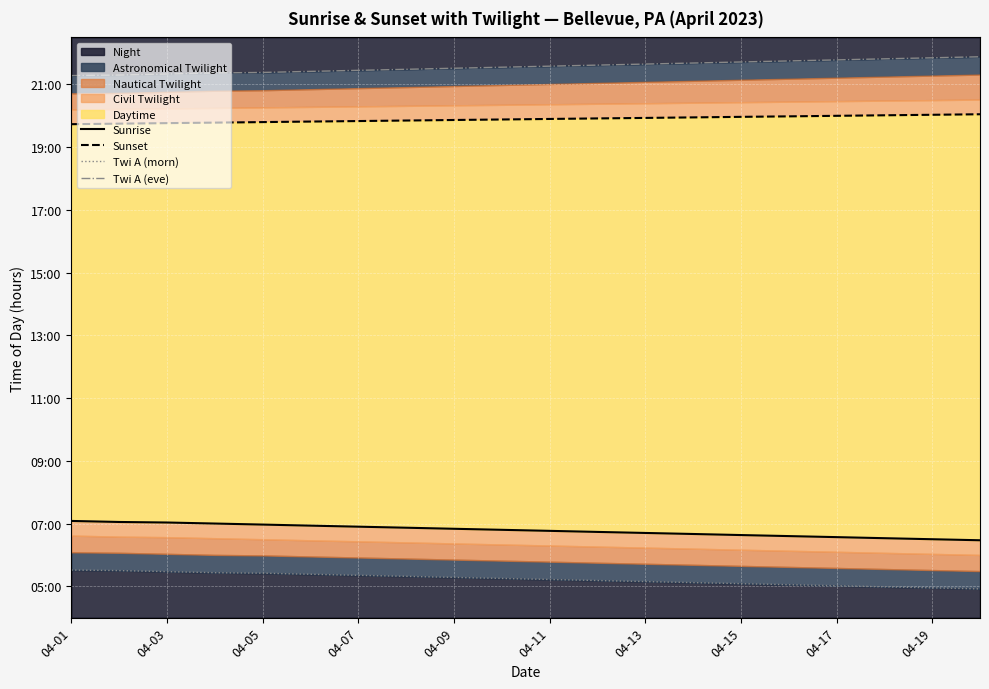

What is the difference between the maximum and second lowest values in the Twi A (morn) series?

0.6